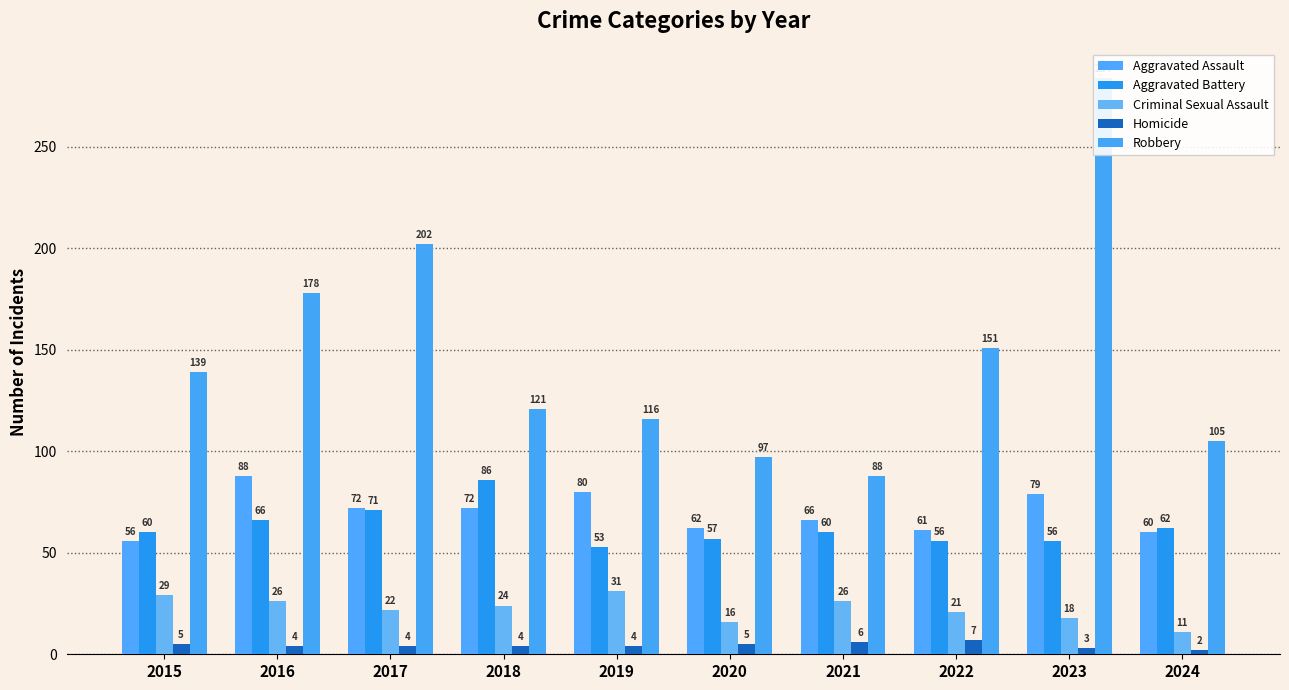

What is the sum of the Criminal Sexual Assault values at 2024 and 2023?

29